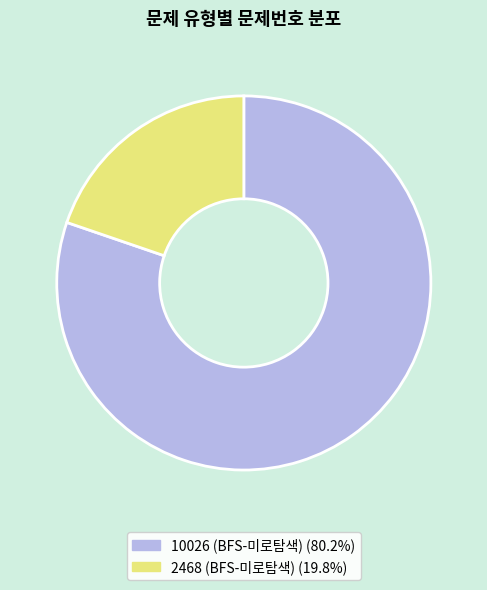

Is it true that 10026 (BFS-미로탐색) is 74% of the pie?

False